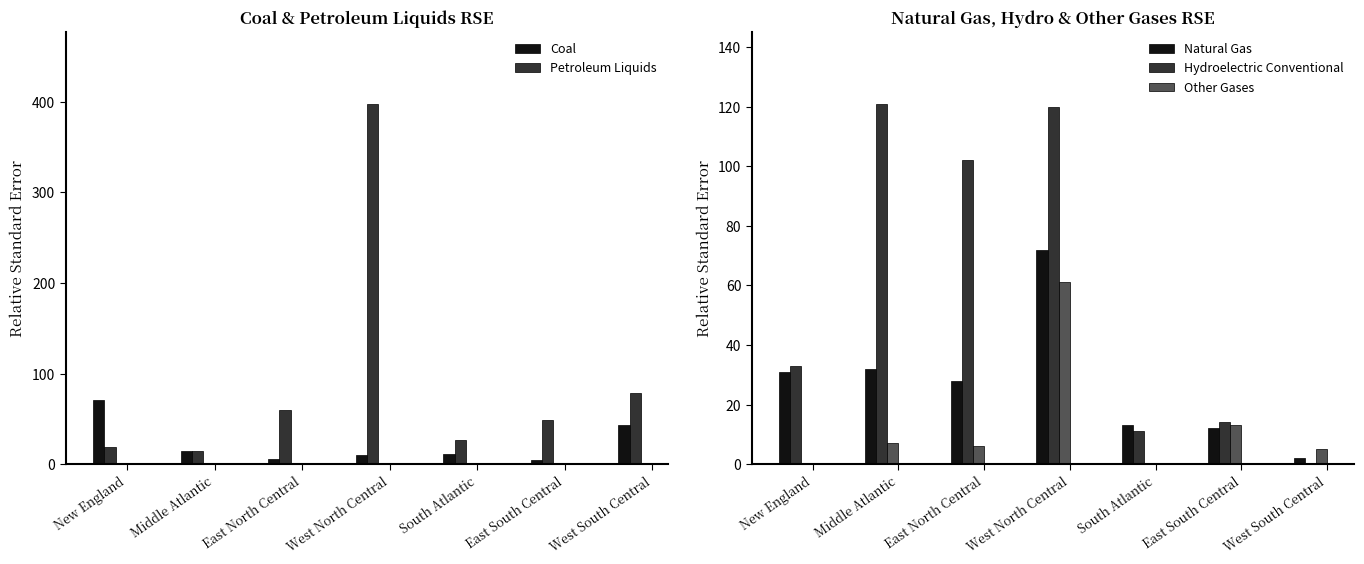

What is the difference between the maximum and minimum values in the Natural Gas series?

70